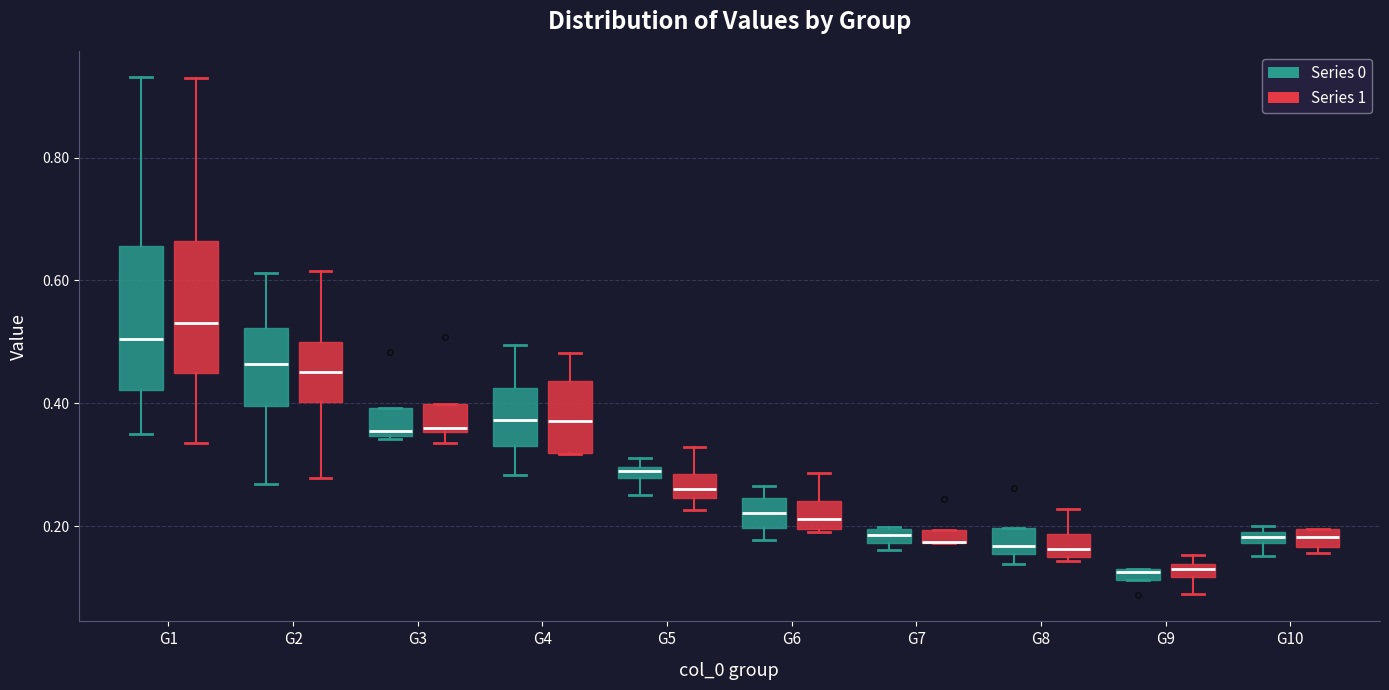

Where is the lower edge of the box for G7 (Series 0) on the y-axis? The values are not printed on the chart, so give them approximately, as read against the axis.

0.18